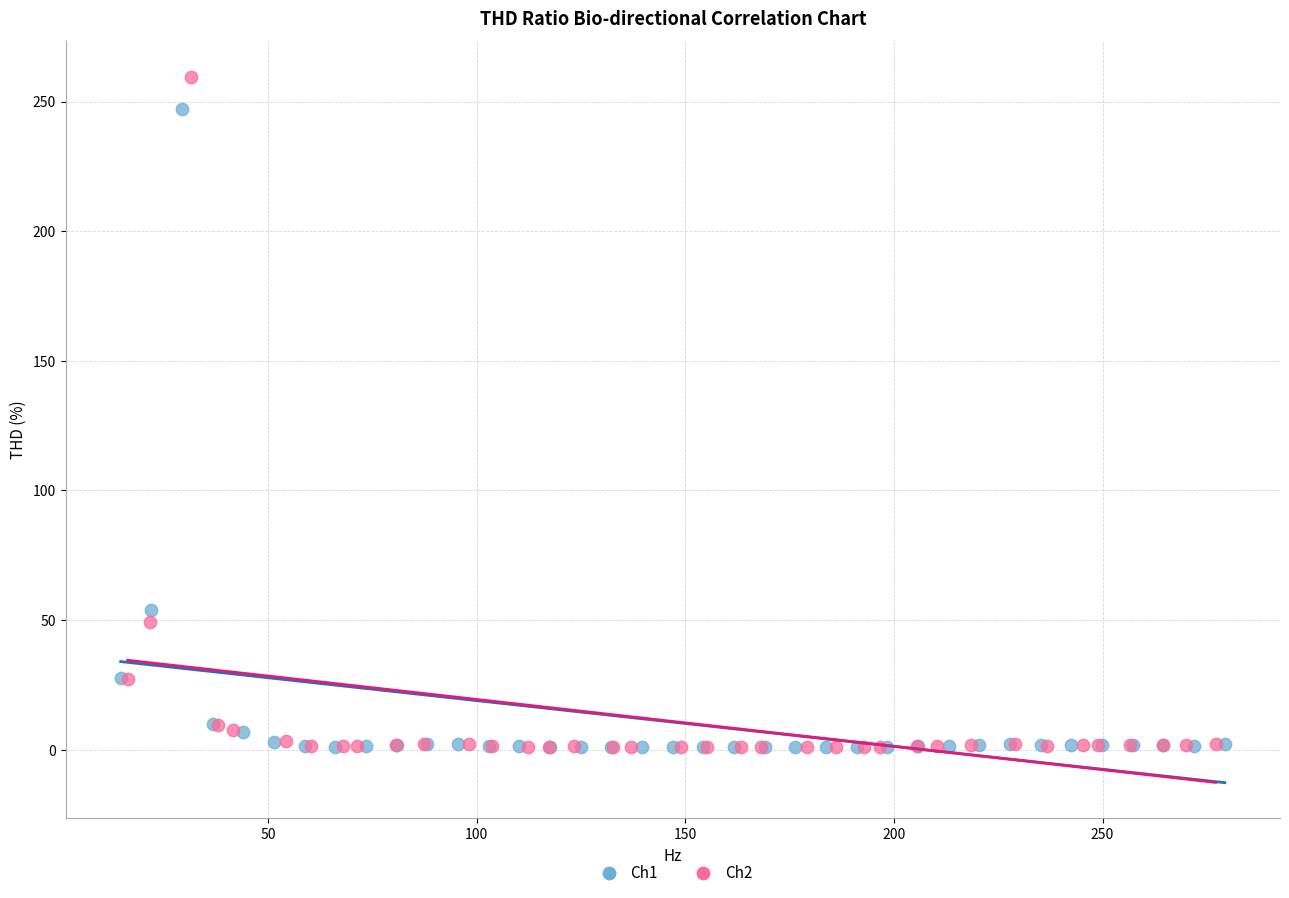

Which series reaches the maximum Y coordinate?

Ch2